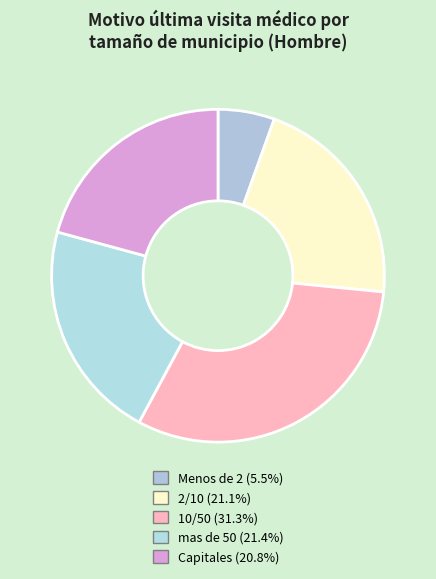

Is there a majority slice in this chart?

No